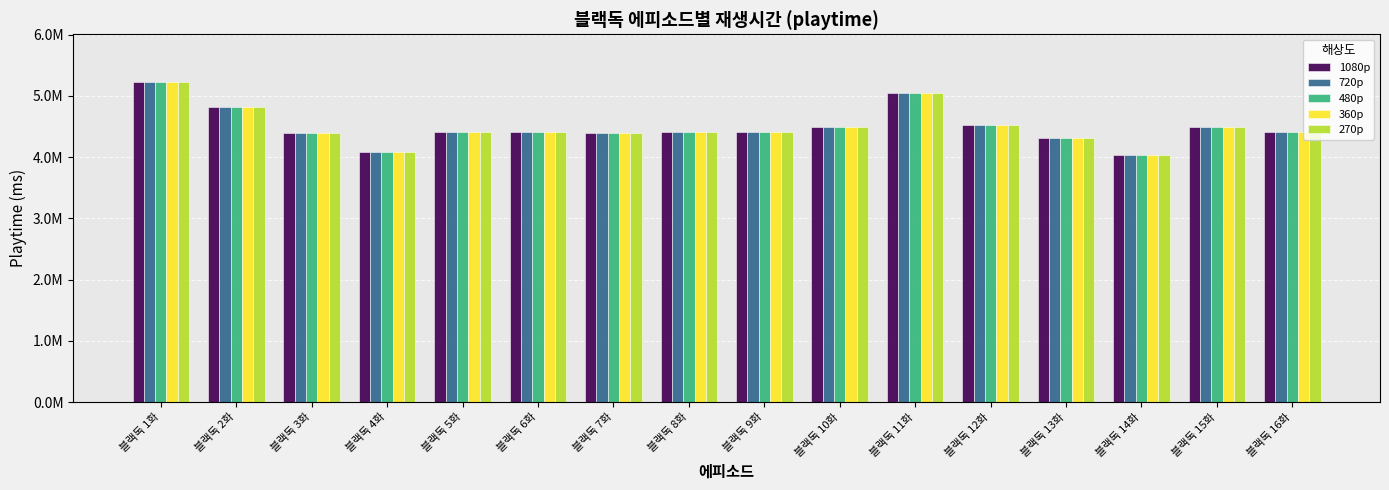

Reading left to right, transcribe all the data shown in this chart.

1080p: 블랙독 1화=5222000	블랙독 2화=4819000	블랙독 3화=4388000	블랙독 4화=4089000	블랙독 5화=4409000	블랙독 6화=4410000	블랙독 7화=4398000	블랙독 8화=4413000	블랙독 9화=4418000	블랙독 10화=4491000	블랙독 11화=5045000	블랙독 12화=4527000	블랙독 13화=4305000	블랙독 14화=4034000	블랙독 15화=4488000	블랙독 16화=4406000
720p: 블랙독 1화=5222000	블랙독 2화=4819000	블랙독 3화=4388000	블랙독 4화=4089000	블랙독 5화=4409000	블랙독 6화=4410000	블랙독 7화=4398000	블랙독 8화=4413000	블랙독 9화=4418000	블랙독 10화=4491000	블랙독 11화=5045000	블랙독 12화=4527000	블랙독 13화=4305000	블랙독 14화=4034000	블랙독 15화=4488000	블랙독 16화=4406000
480p: 블랙독 1화=5222000	블랙독 2화=4819000	블랙독 3화=4388000	블랙독 4화=4089000	블랙독 5화=4409000	블랙독 6화=4410000	블랙독 7화=4398000	블랙독 8화=4413000	블랙독 9화=4418000	블랙독 10화=4491000	블랙독 11화=5045000	블랙독 12화=4527000	블랙독 13화=4305000	블랙독 14화=4034000	블랙독 15화=4488000	블랙독 16화=4406000
360p: 블랙독 1화=5222000	블랙독 2화=4819000	블랙독 3화=4388000	블랙독 4화=4089000	블랙독 5화=4409000	블랙독 6화=4410000	블랙독 7화=4398000	블랙독 8화=4413000	블랙독 9화=4418000	블랙독 10화=4491000	블랙독 11화=5045000	블랙독 12화=4527000	블랙독 13화=4305000	블랙독 14화=4034000	블랙독 15화=4488000	블랙독 16화=4406000
270p: 블랙독 1화=5222000	블랙독 2화=4819000	블랙독 3화=4388000	블랙독 4화=4089000	블랙독 5화=4409000	블랙독 6화=4410000	블랙독 7화=4398000	블랙독 8화=4413000	블랙독 9화=4418000	블랙독 10화=4491000	블랙독 11화=5045000	블랙독 12화=4527000	블랙독 13화=4305000	블랙독 14화=4034000	블랙독 15화=4488000	블랙독 16화=4406000